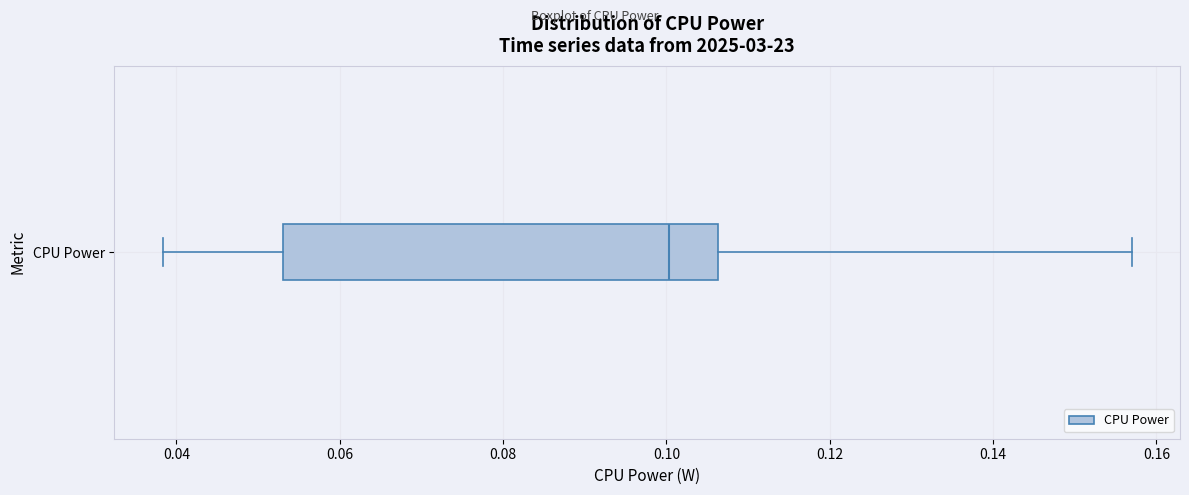

Read this box plot against the x-axis: the position of the median line, the range covered by the box, and the ends of both whiskers. The values are not printed on the chart, so give them approximately, as read against the axis.

median 0.100, box 0.054 to 0.106, whiskers 0.038 to 0.156